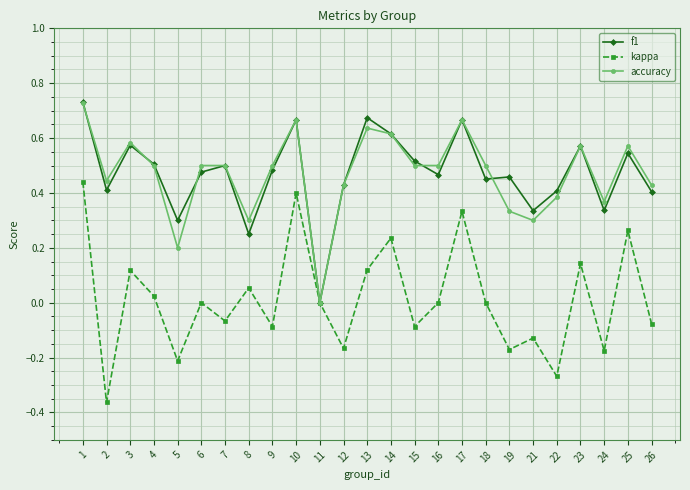

Which label corresponds to the largest value in the chart?

1